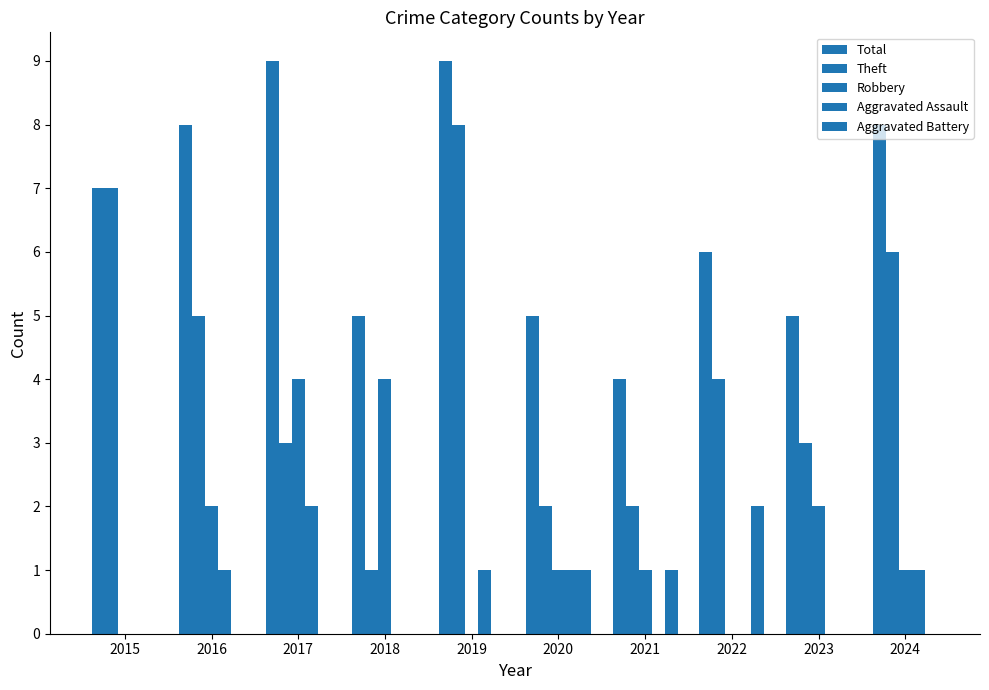

What is the value of the Theft bar at the 8th from the left?

4